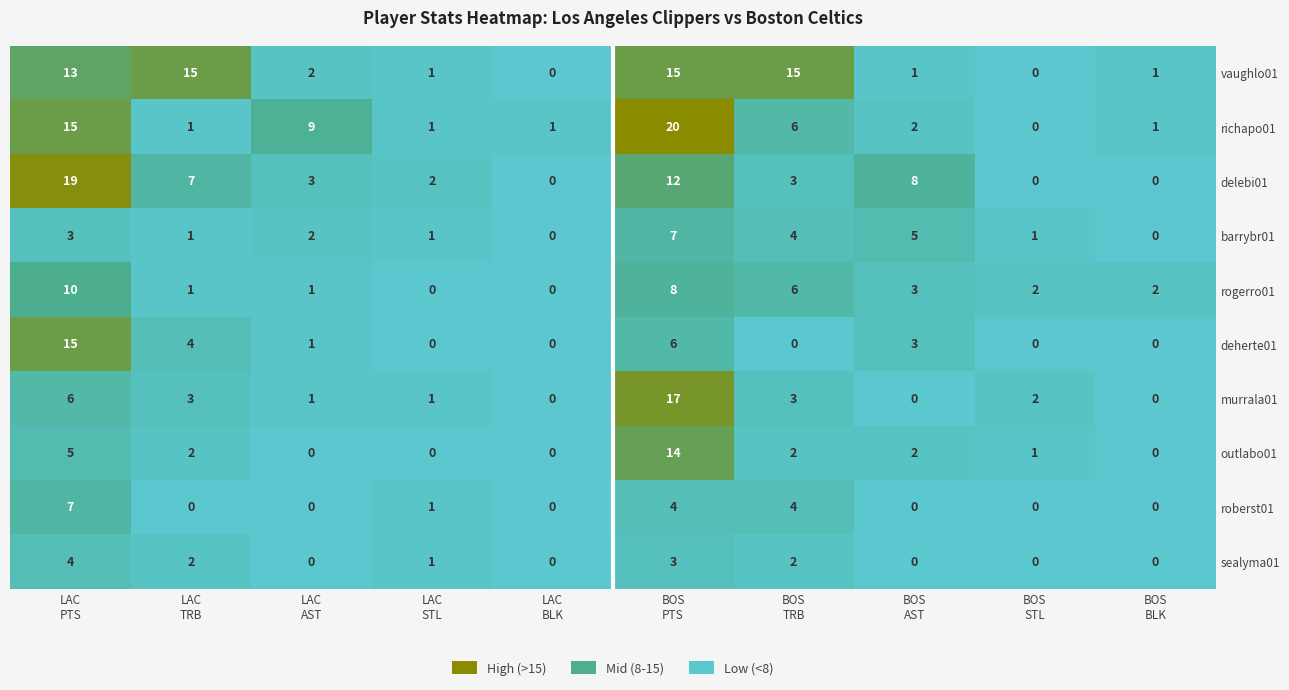

At how many categories does at least one series exceed 4?

6